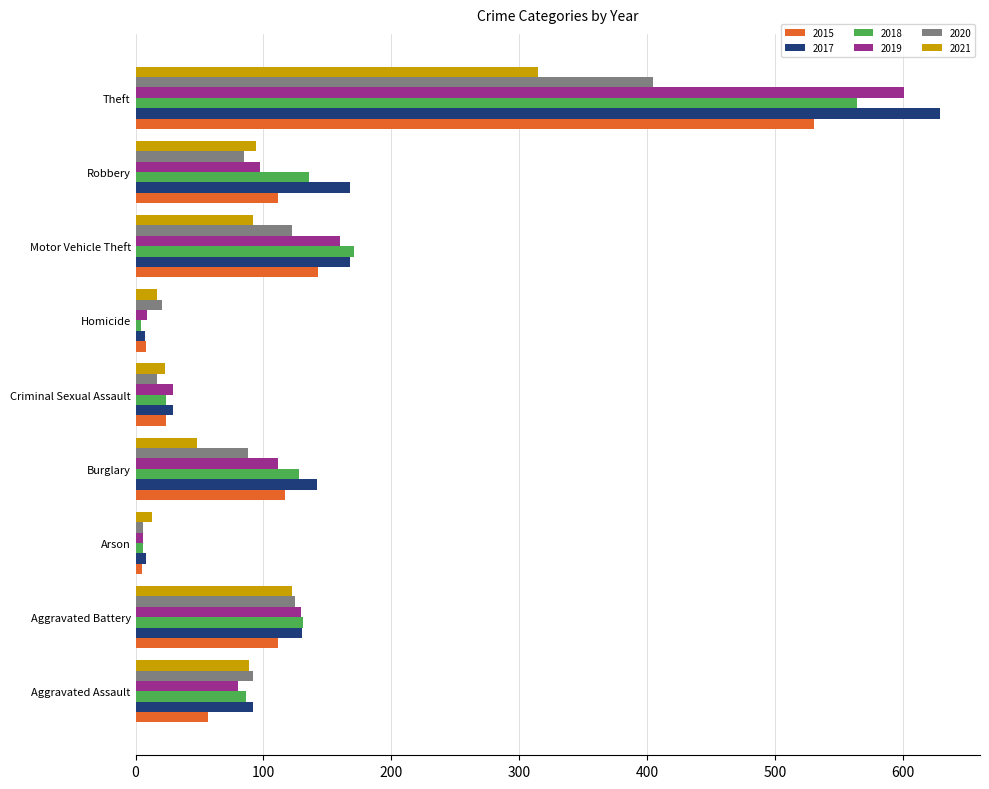

Is it true that 2017 equals 629 at Theft?

True